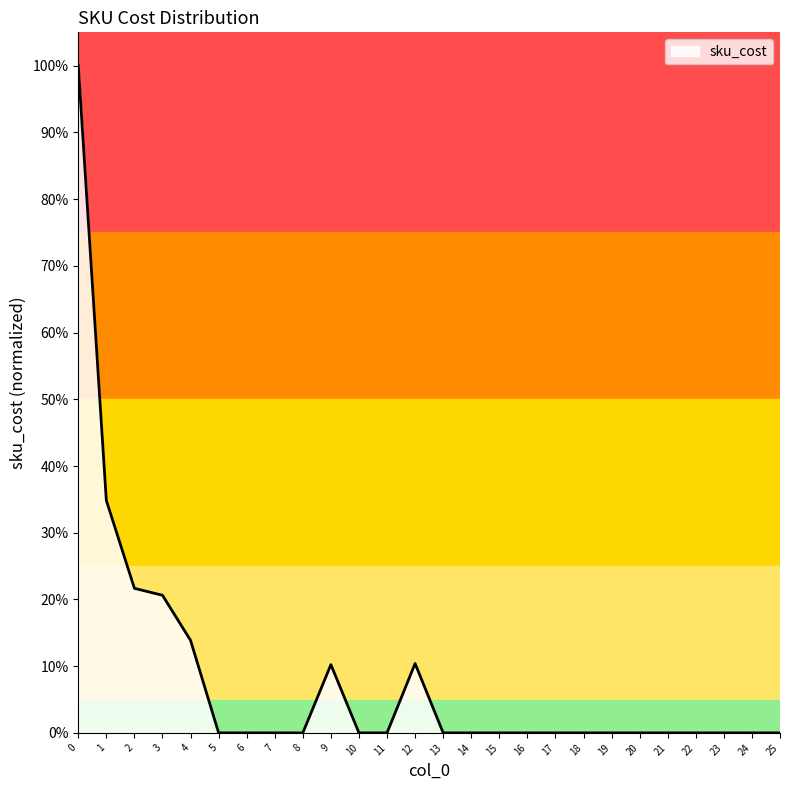

Does the chart have visible grid lines?

No